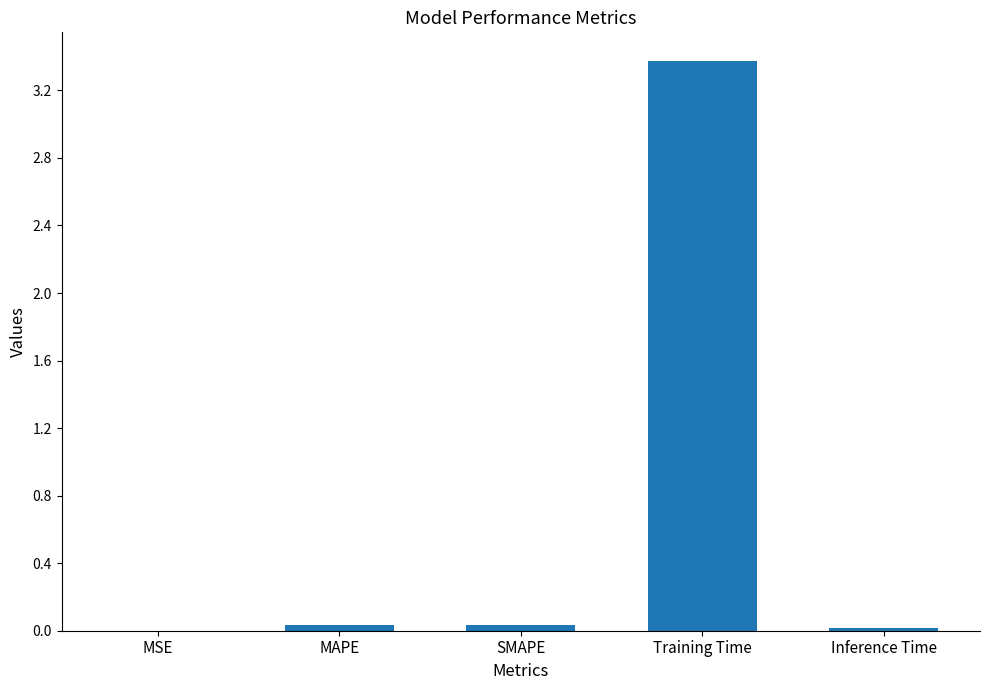

Read the value at Training Time.

3.4